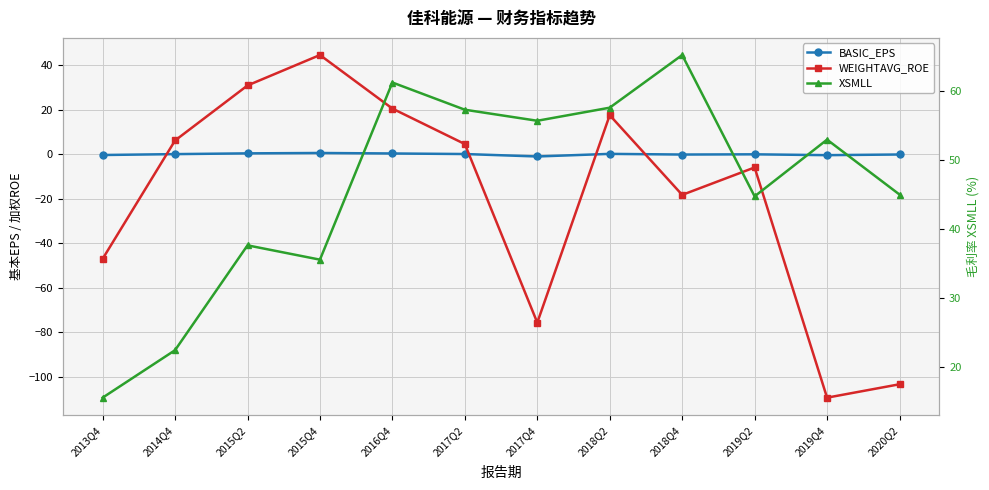

How many values in the WEIGHTAVG_ROE series exceed 4?

6